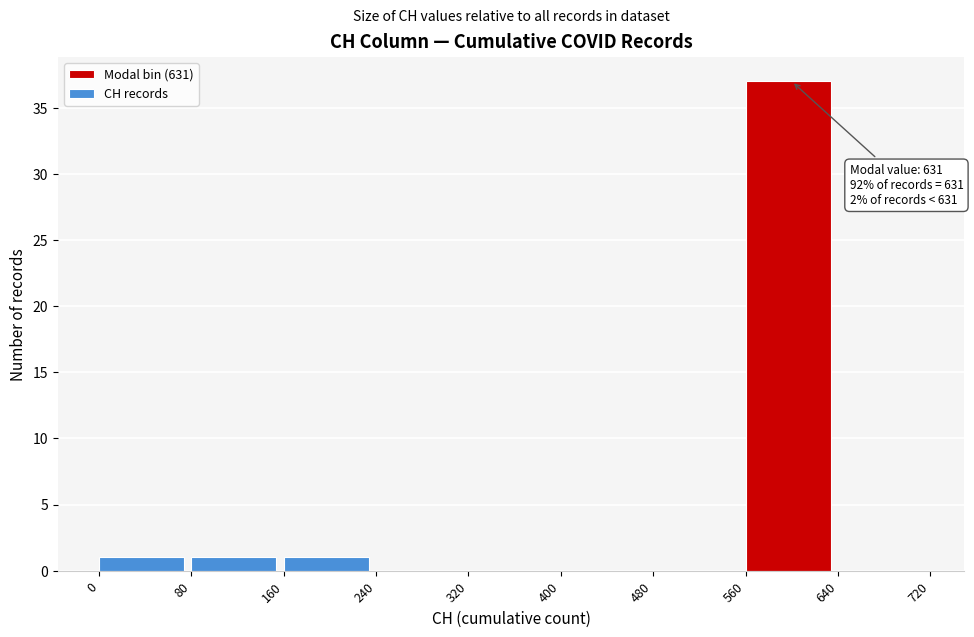

Over which range of the x-axis is the bar tallest?

560 to 640